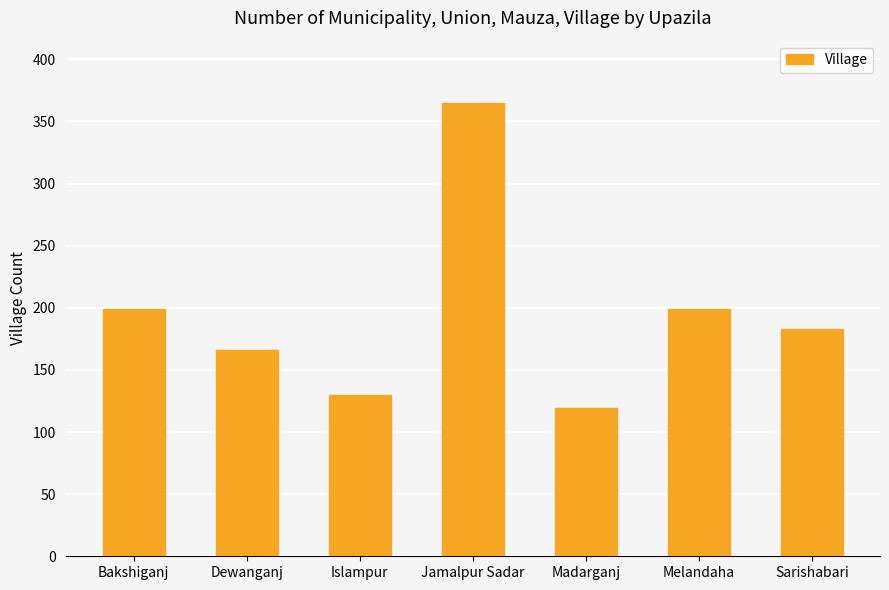

At which category does the chart reach its peak across all series?

Jamalpur Sadar